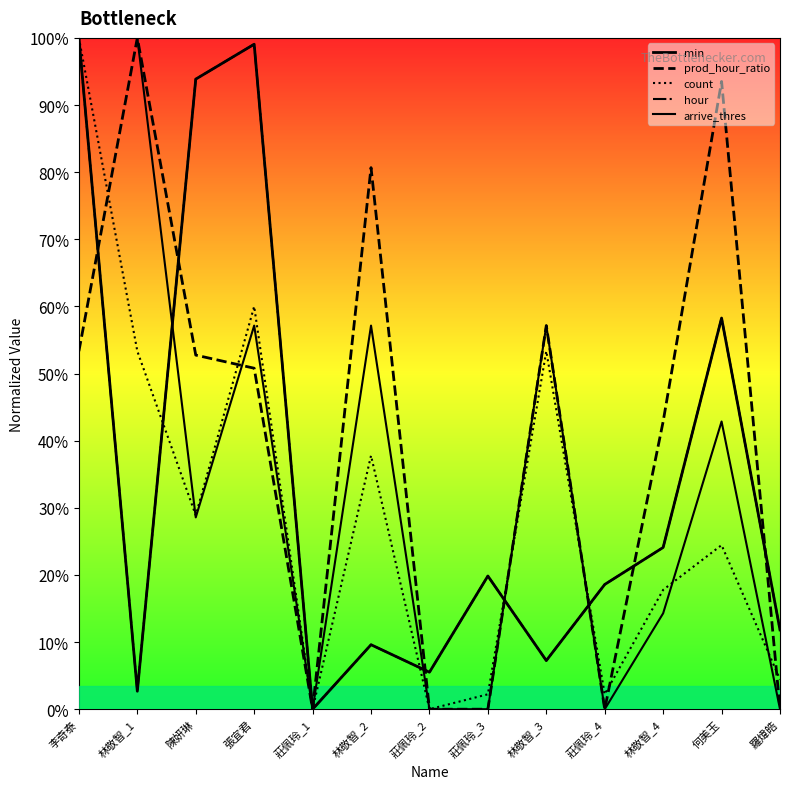

How many times do count and min cross each other?

4